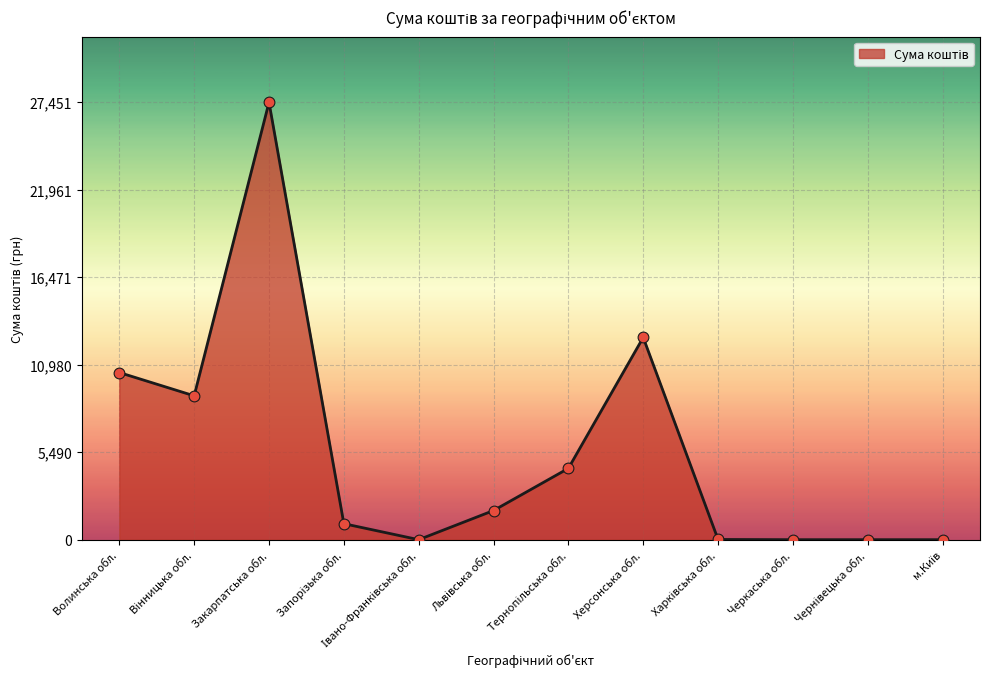

What is the change in value from Закарпатська обл. to Херсонська обл.?

-14758.4